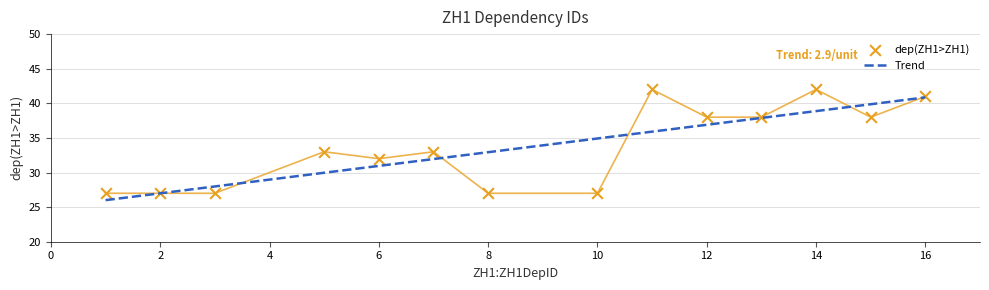

Between 8 and 6, which is larger?

6